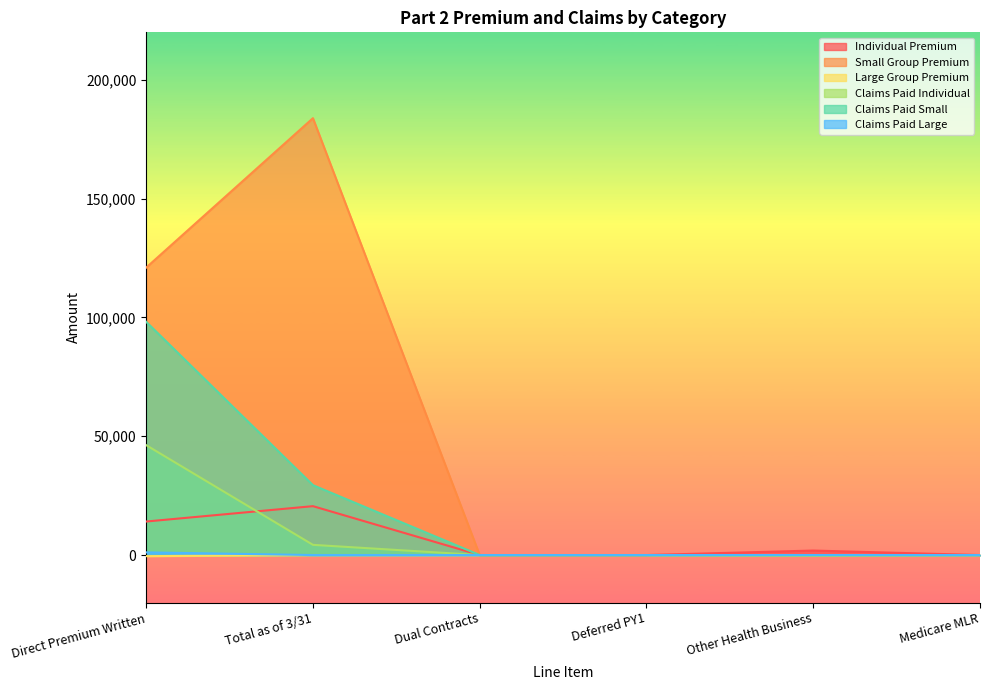

Between Total as of 3/31 and Dual Contracts, which is larger?

Total as of 3/31